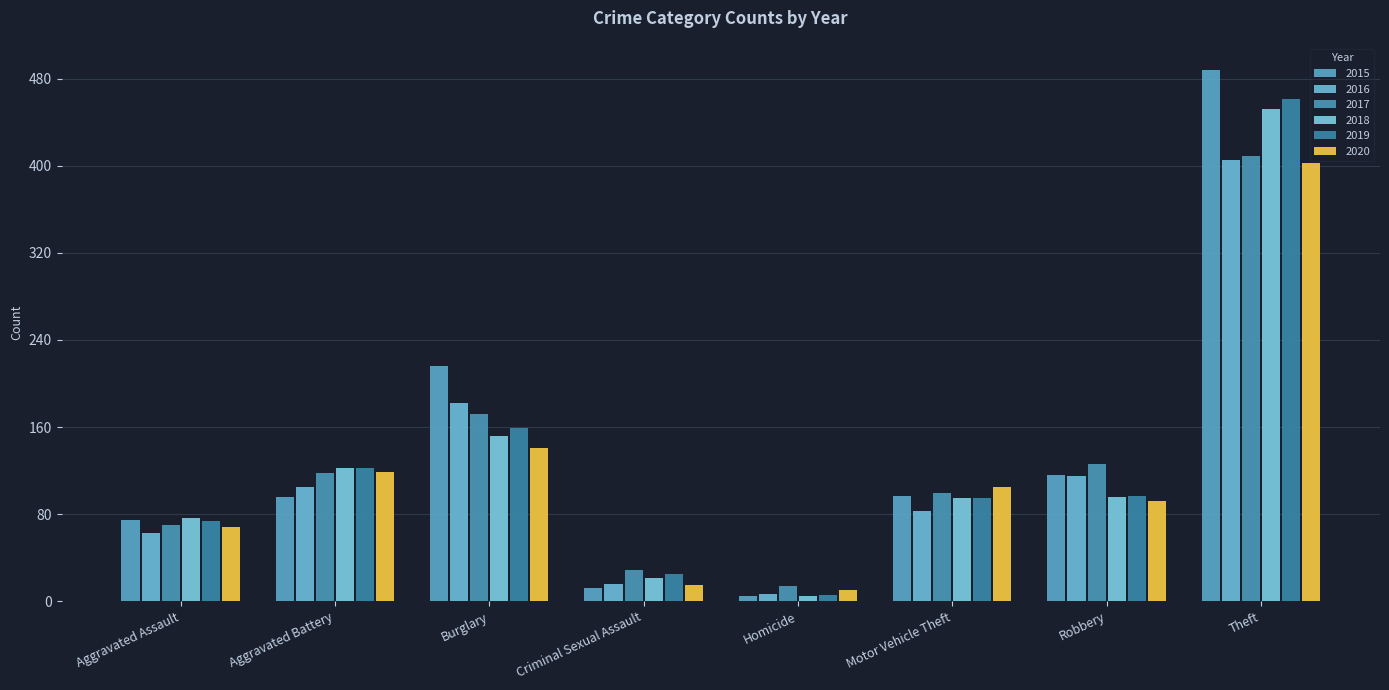

How many bars are there in each group?

6